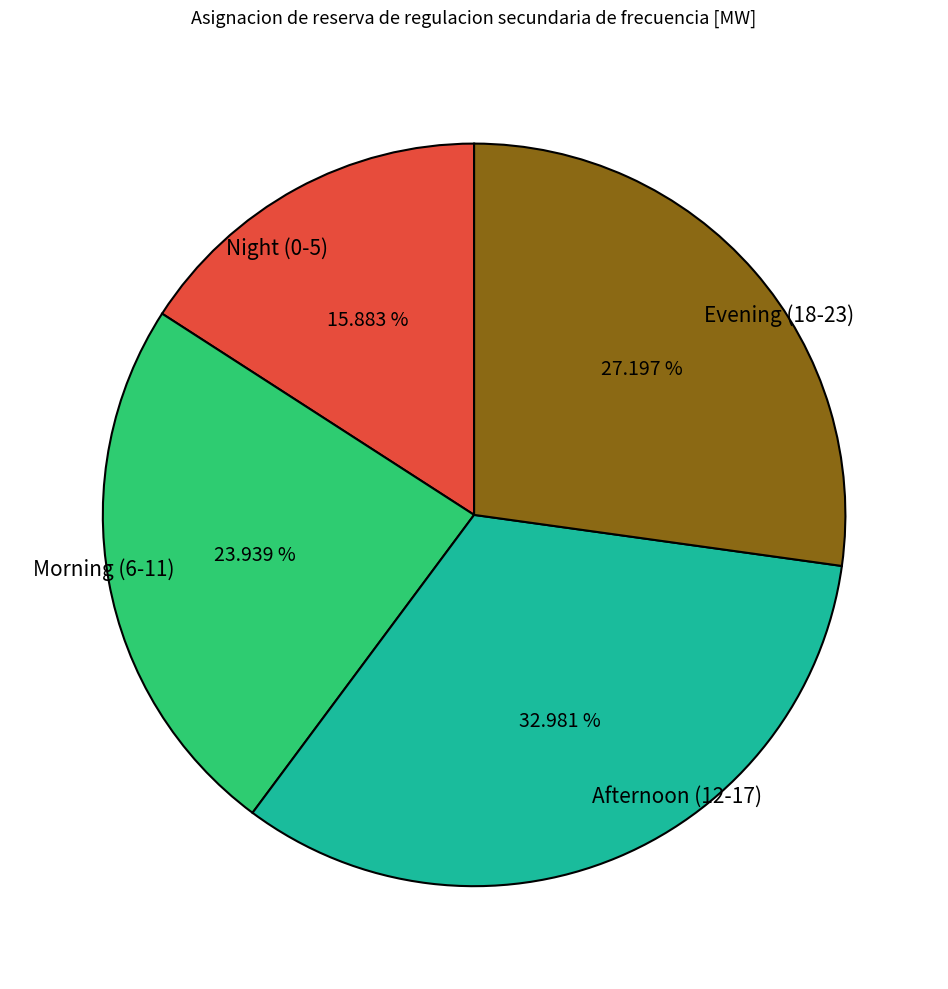

Count the number of slices in the pie.

4